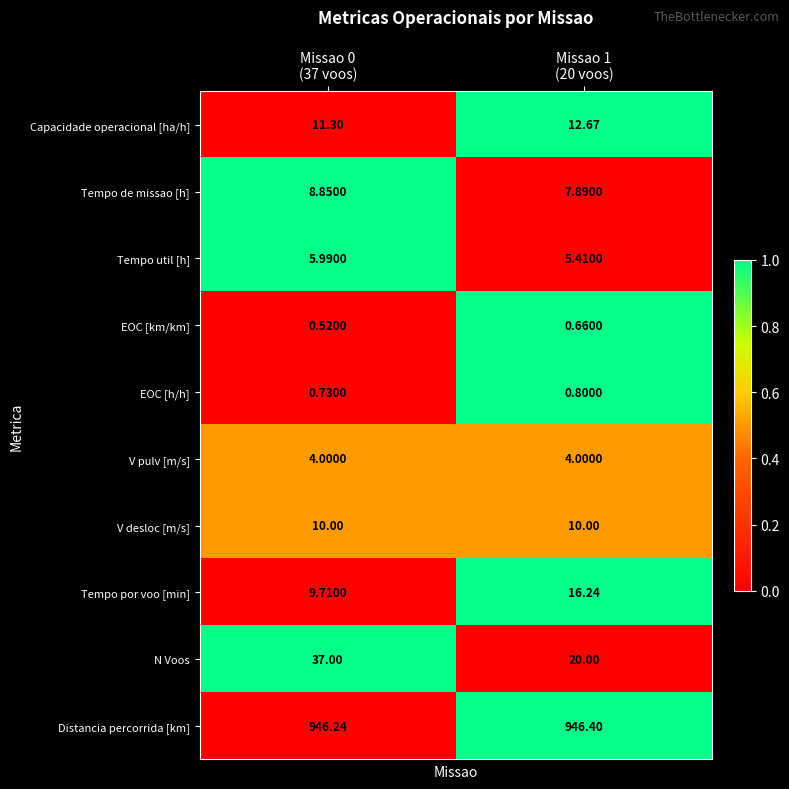

Rank the series by their maximum value, from lowest to highest.

EOC [km/km], EOC [h/h], V pulv [m/s], Tempo util [h], Tempo de missao [h], V desloc [m/s], Capacidade operacional [ha/h], Tempo por voo [min], N Voos, Distancia percorrida [km]